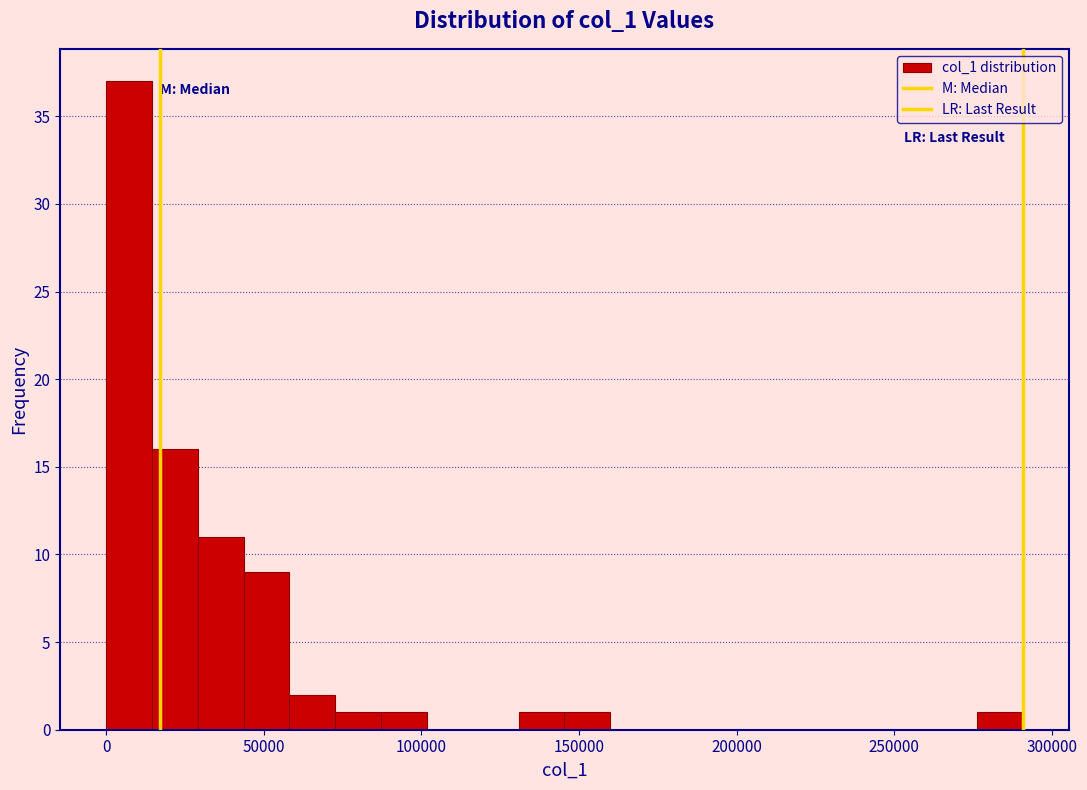

Read against the x-axis, roughly where is the centre of the tallest bar?

5000